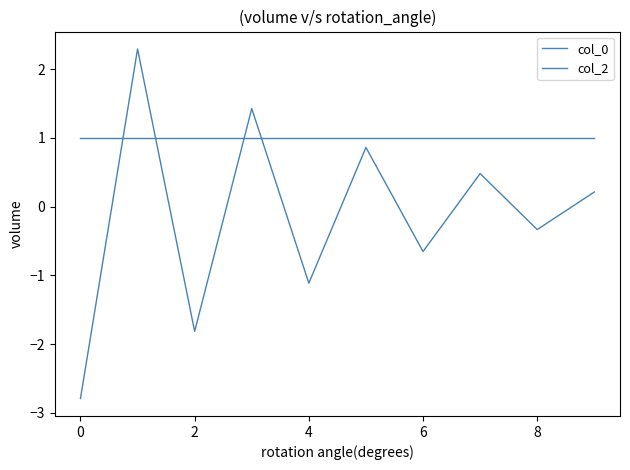

True or false: col_2 has more than 0 points higher than both neighbors.

False